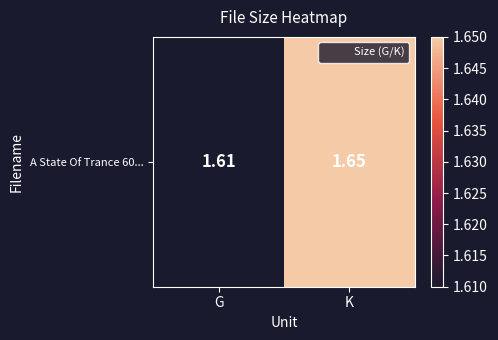

What is the ratio of the value at G to the value at K?

1.0